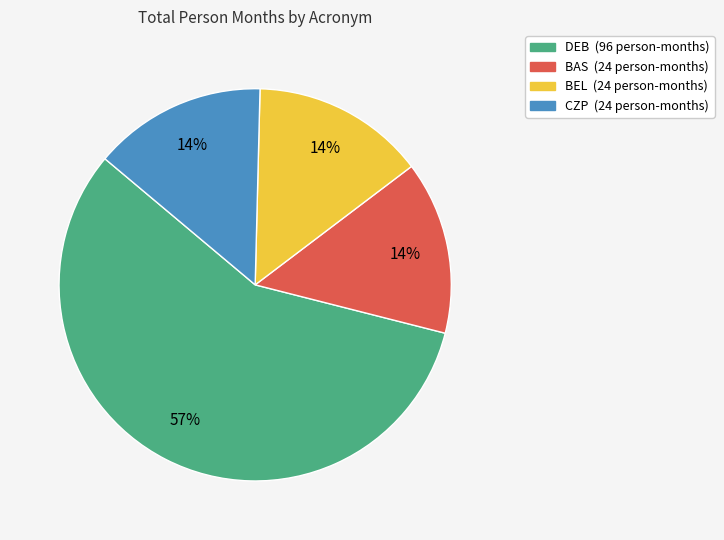

To the nearest percent, what percentage of the pie is CZP?

14%